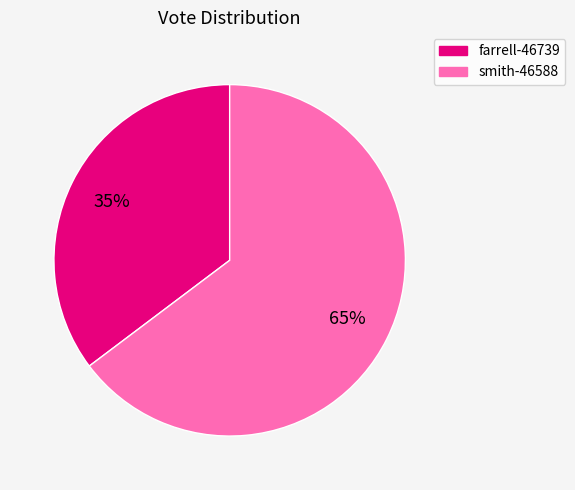

Do smith-46588 and farrell-46739 together represent more than half of the pie?

Yes